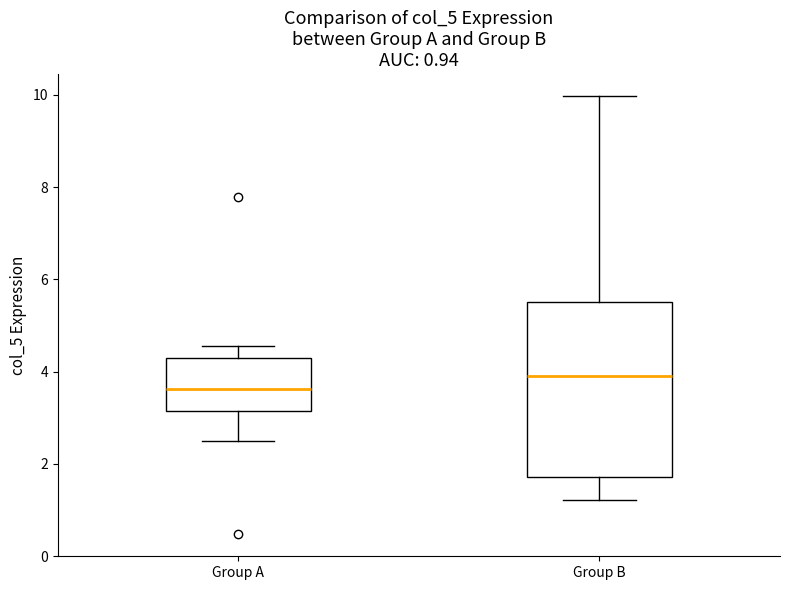

Which box's median line is the highest?

Group B